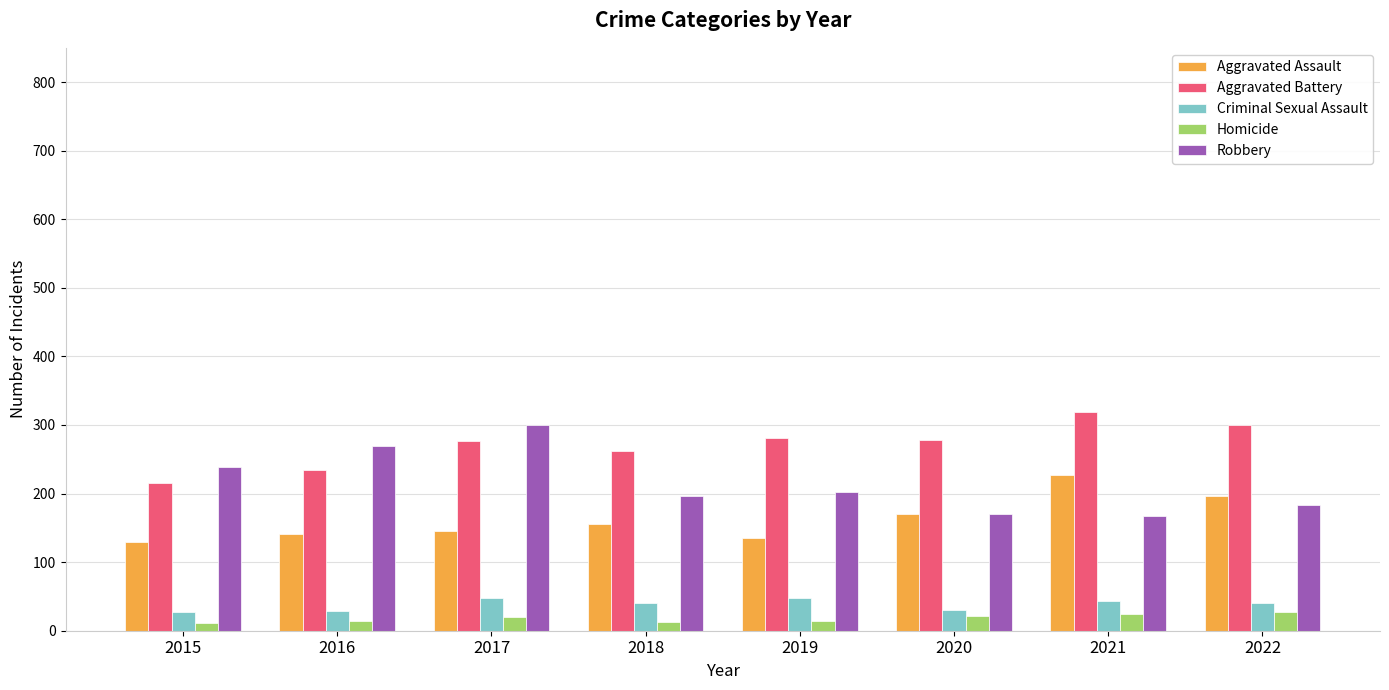

At which label does Aggravated Assault reach its peak?

2021